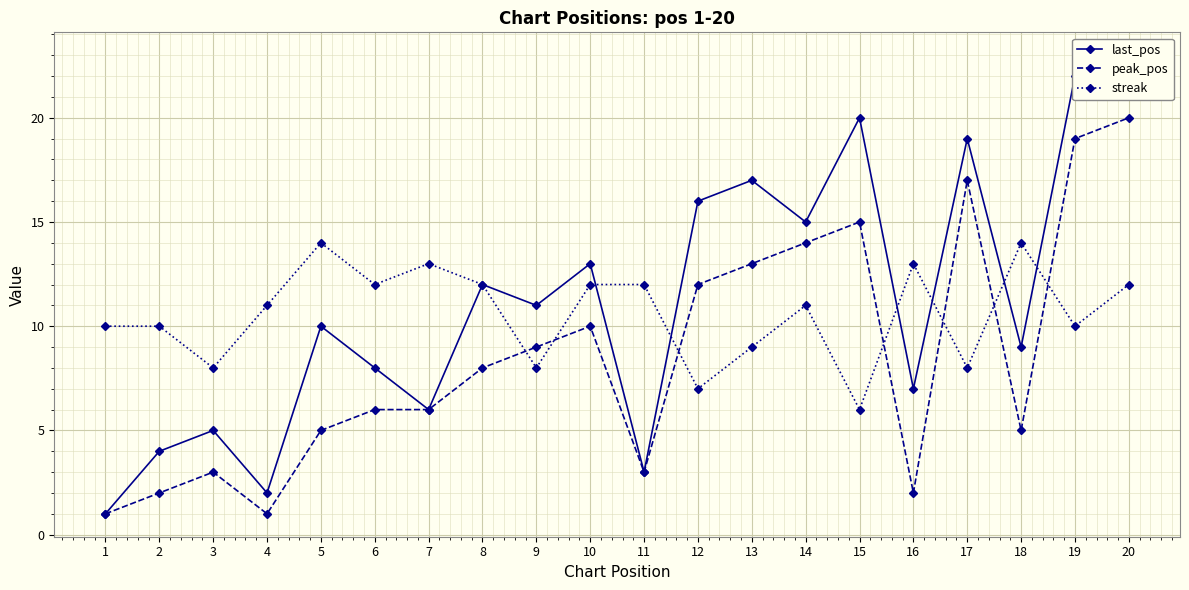

True or false: last_pos and peak_pos cross at least once.

False